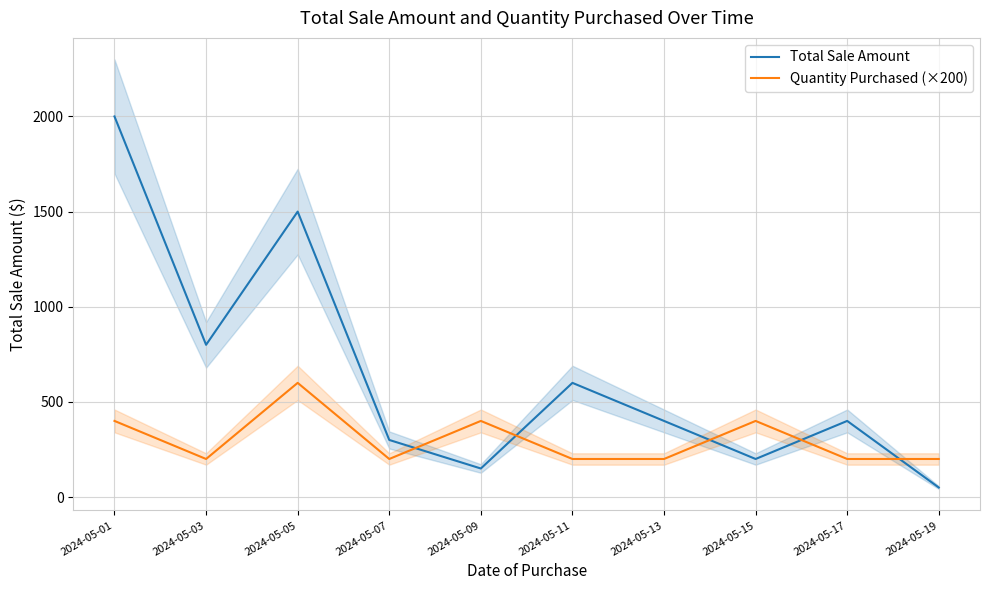

Rank the series at 2024-05-15 from lowest to highest value.

Total Sale Amount, Quantity Purchased (×200)